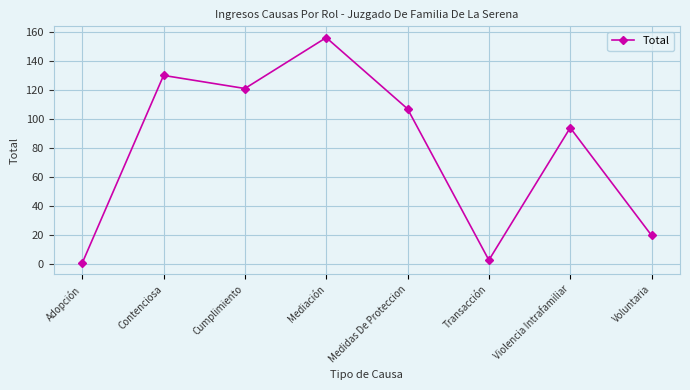

Reading left to right, extract all data points from this chart.

1	130	121	156	107	3	94	20